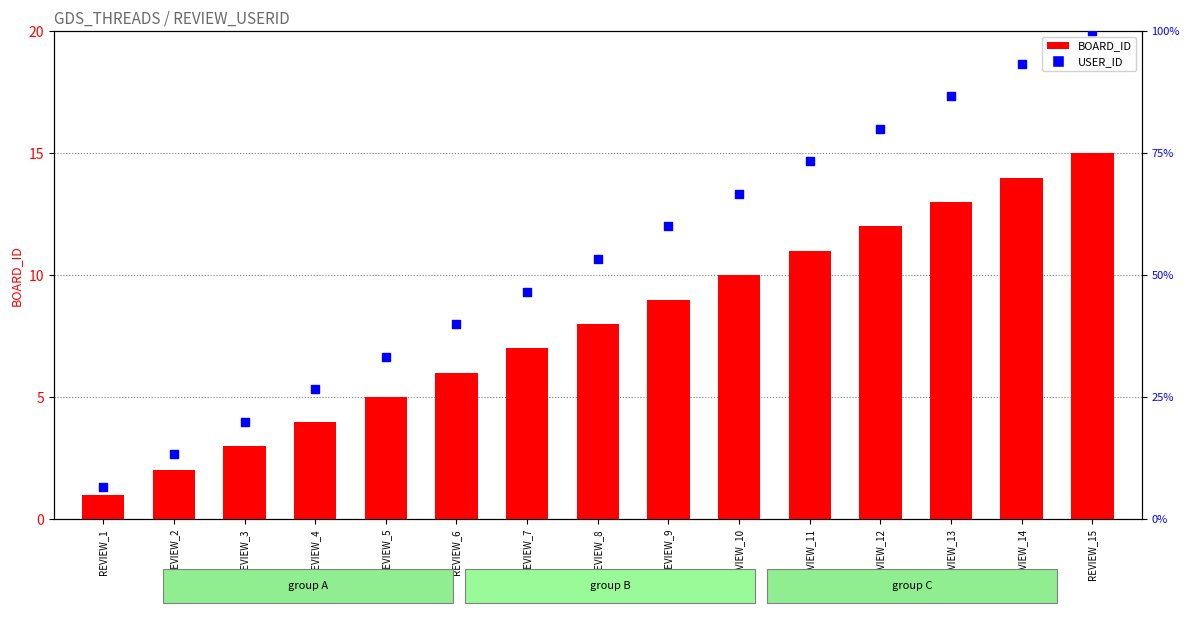

At how many categories does at least one series exceed 79?

4